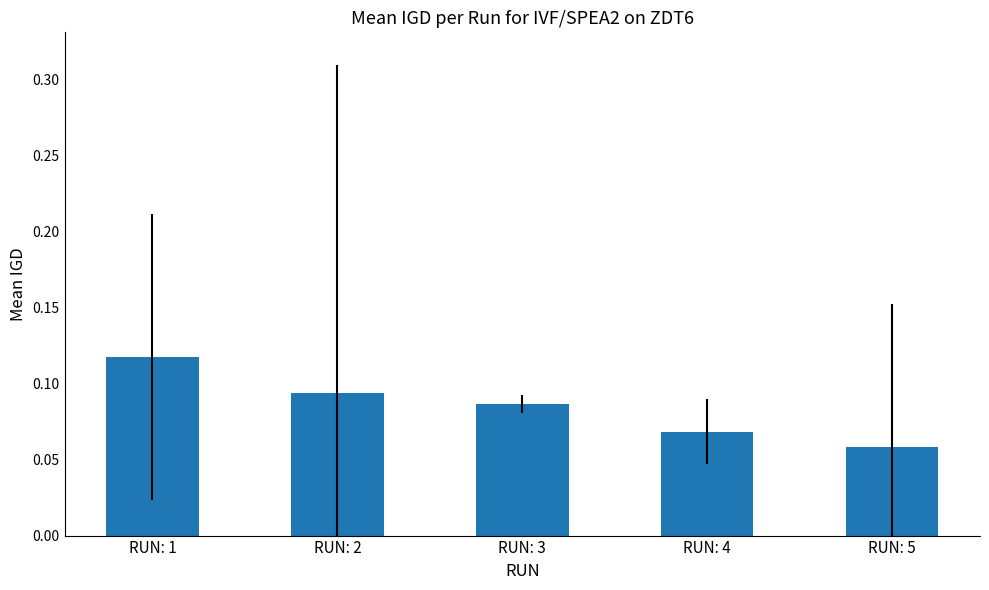

At which category does the chart reach its peak across all series?

RUN: 1